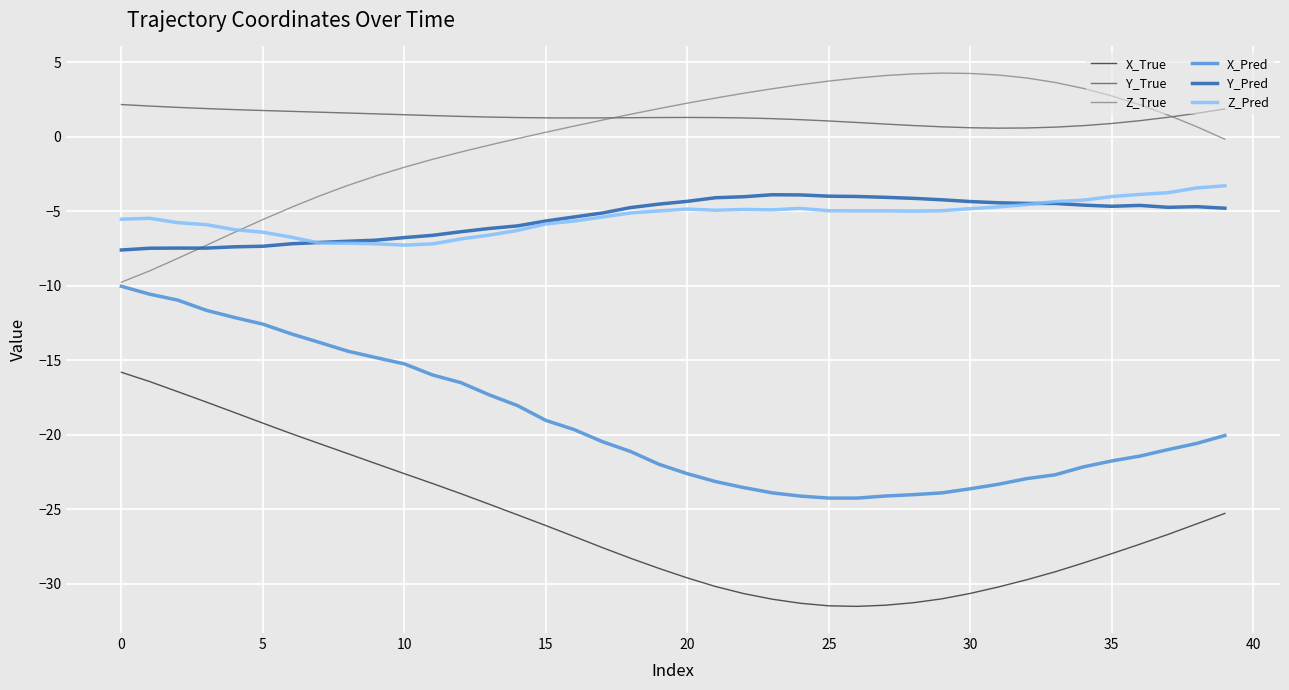

Count the number of categories in the chart.

40